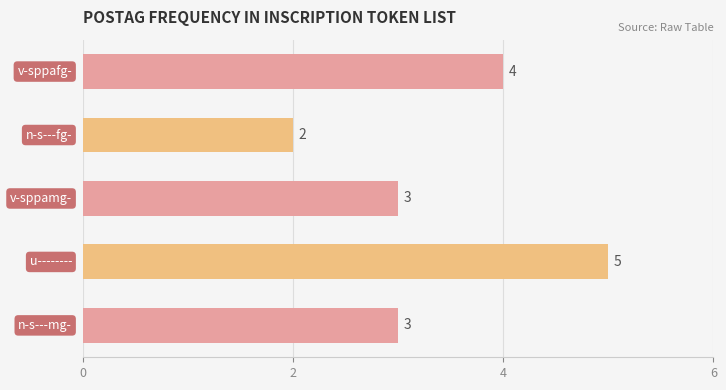

How many values are between 3 and 4?

3